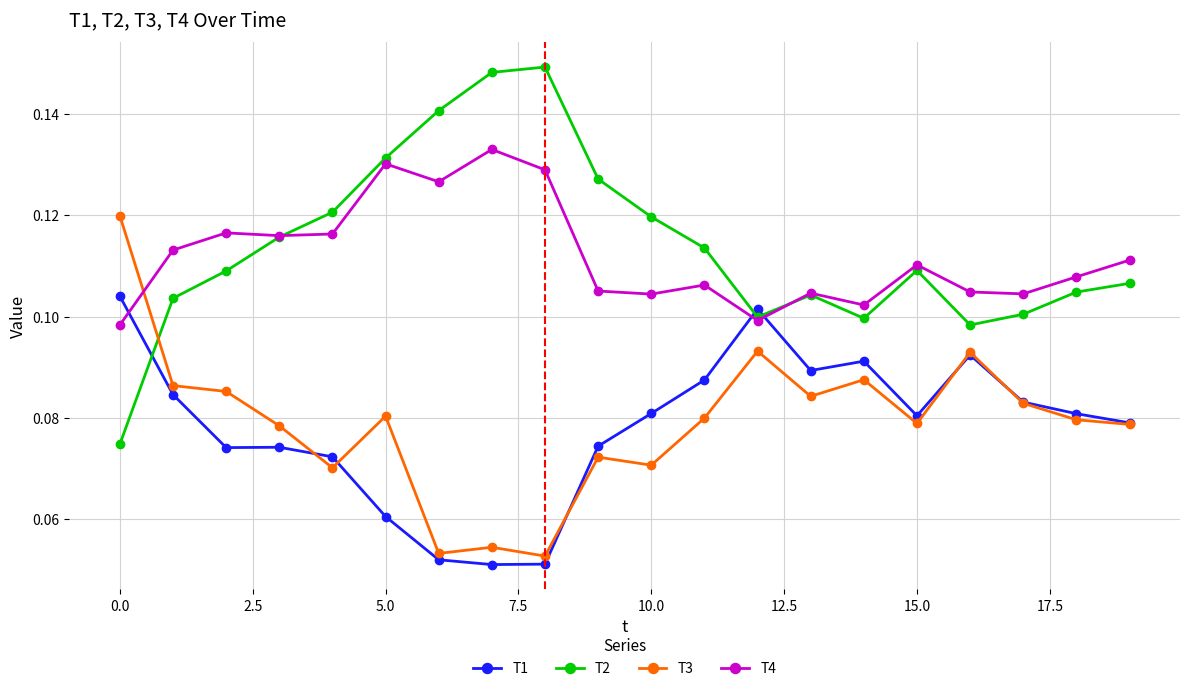

Is this an area chart (filled region under the line)?

No